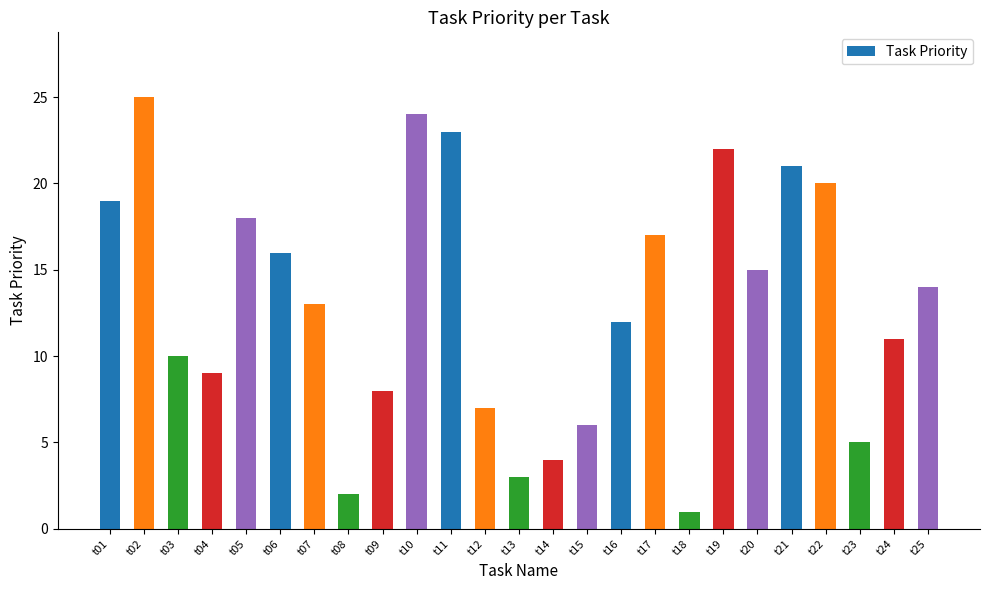

List the labels in order of value, smallest first.

t18, t08, t13, t14, t23, t15, t12, t09, t04, t03, t24, t16, t07, t25, t20, t06, t17, t05, t01, t22, t21, t19, t11, t10, t02